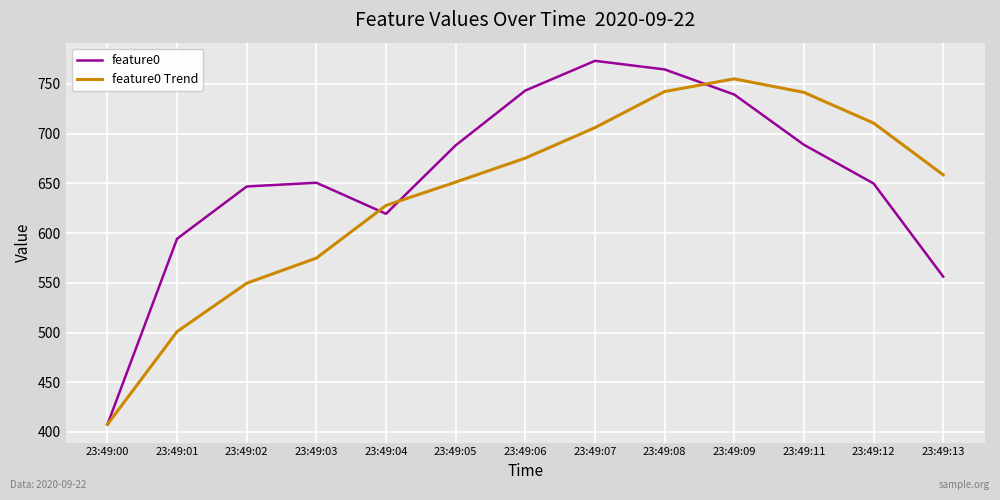

What is the sum of all feature0 values?

8522.4